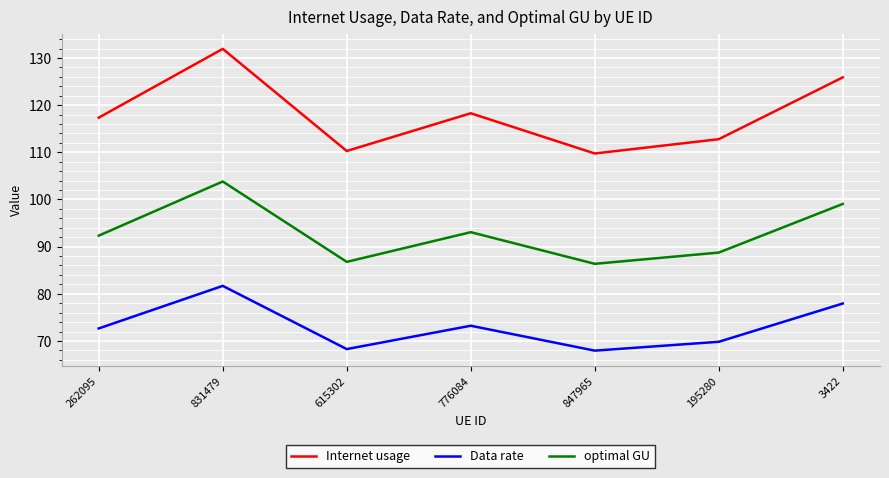

How many values in the optimal GU series exceed 92?

4